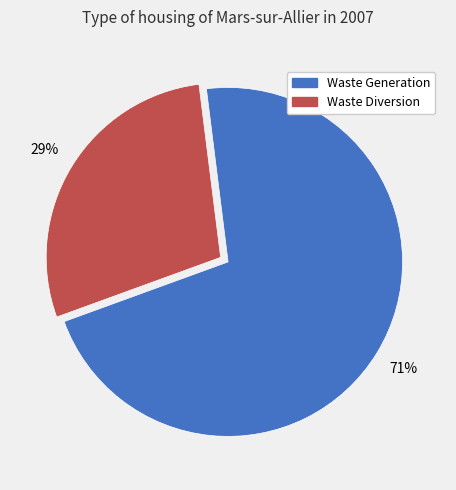

Is there a majority slice in this chart?

Yes